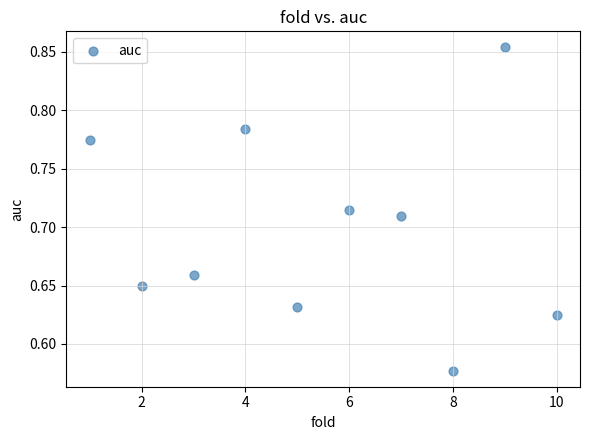

What is the range of X values (max minus min)?

9.0